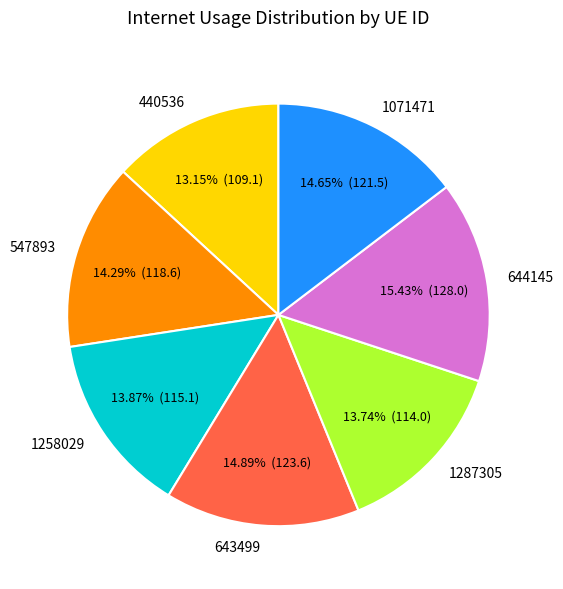

Count the number of slices in the pie.

7